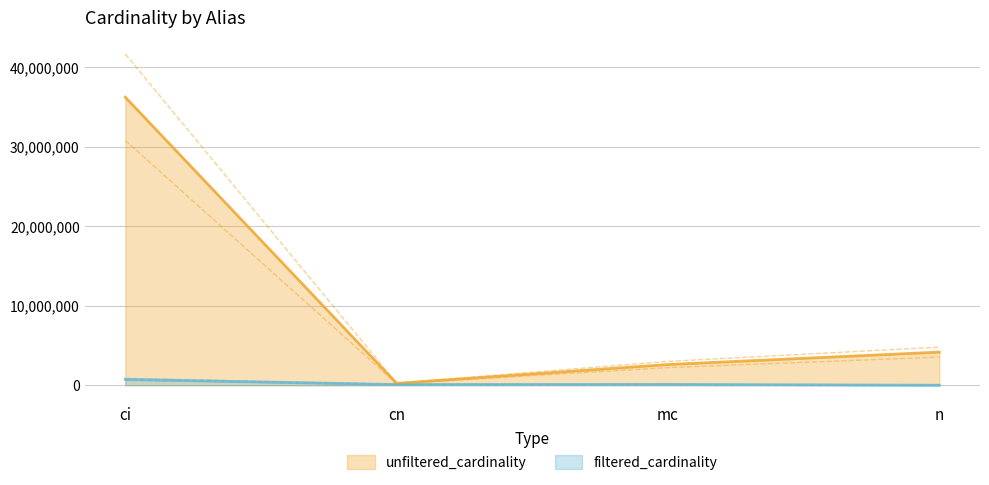

What position from the left is ci?

1